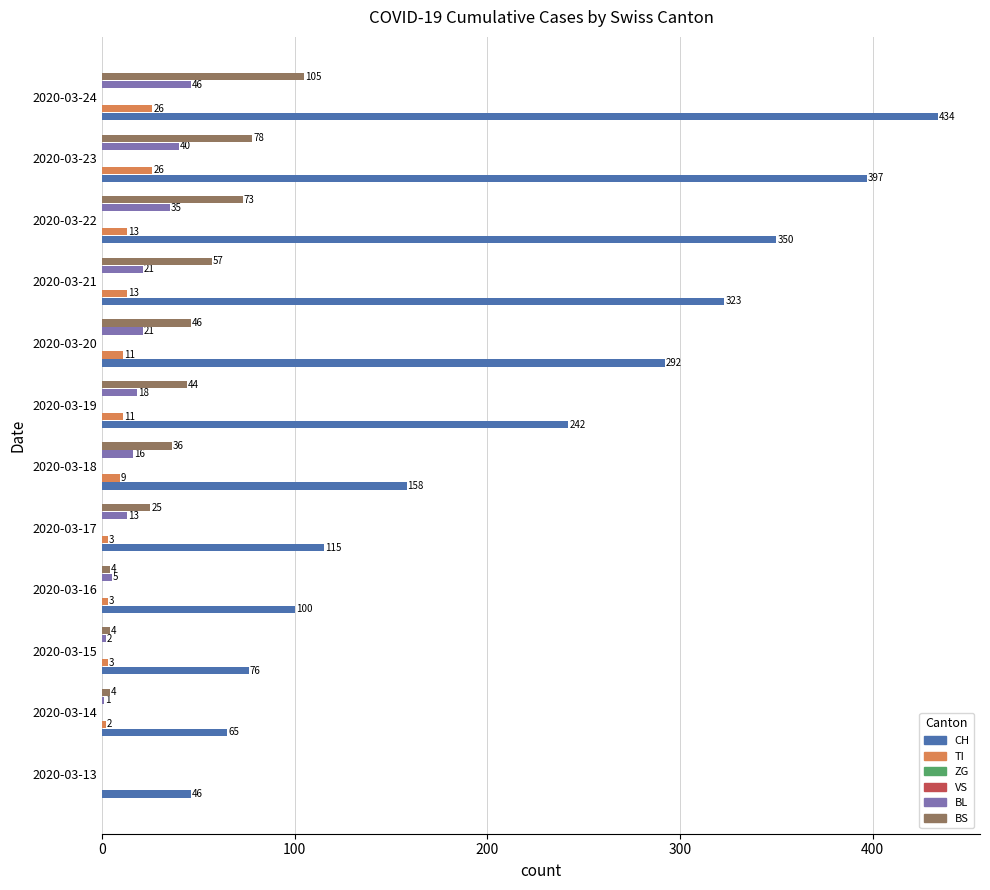

Which series has the largest range (max minus min)?

CH